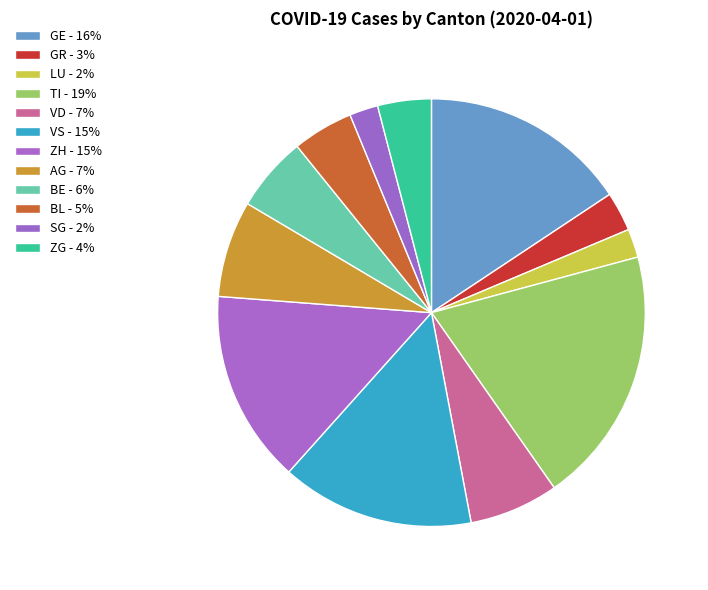

Does any single category account for the majority?

No